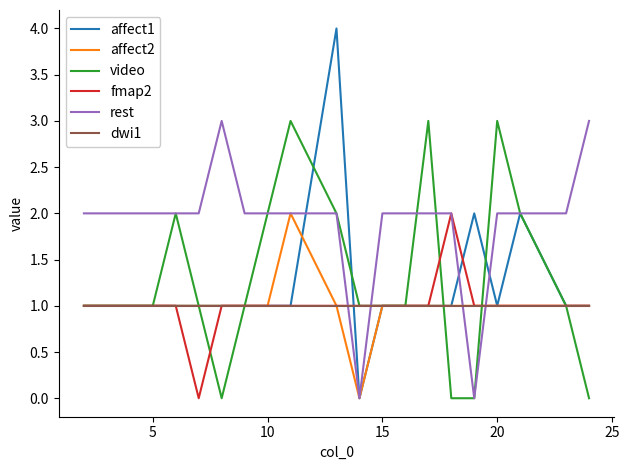

Which series has the widest spread of values?

affect1